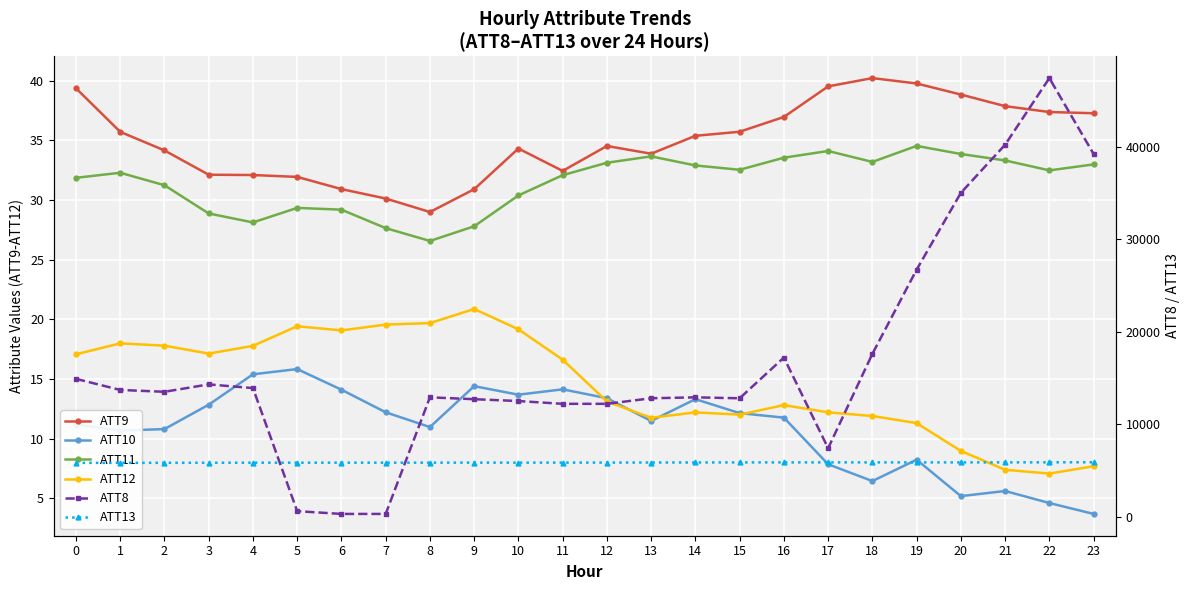

How many data points in ATT12 are less than 16?

12